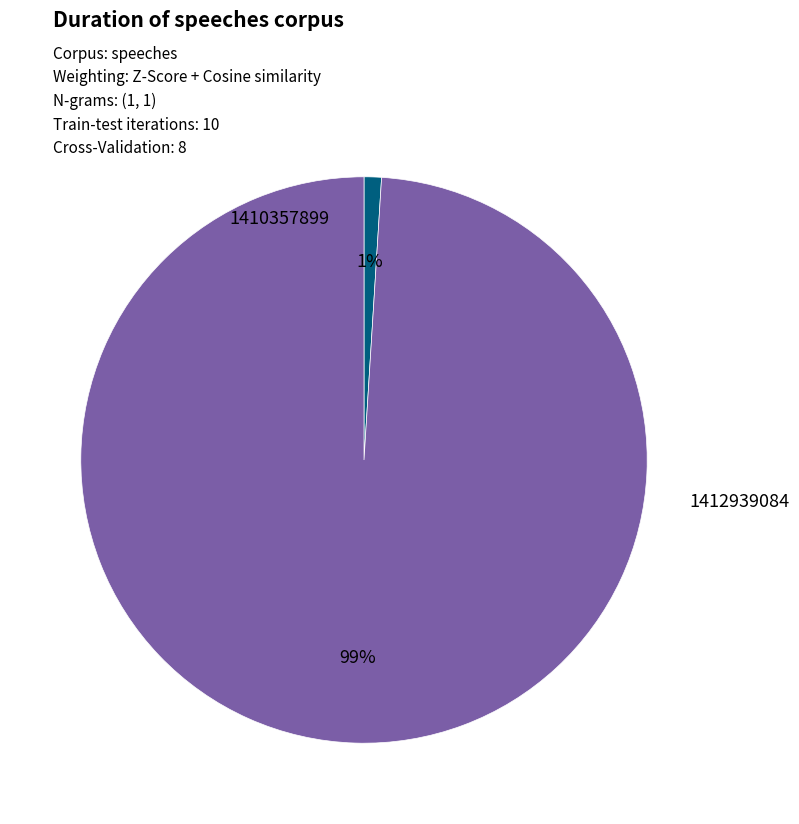

To the nearest percent, what is the difference between the largest and smallest slice percentages?

98%